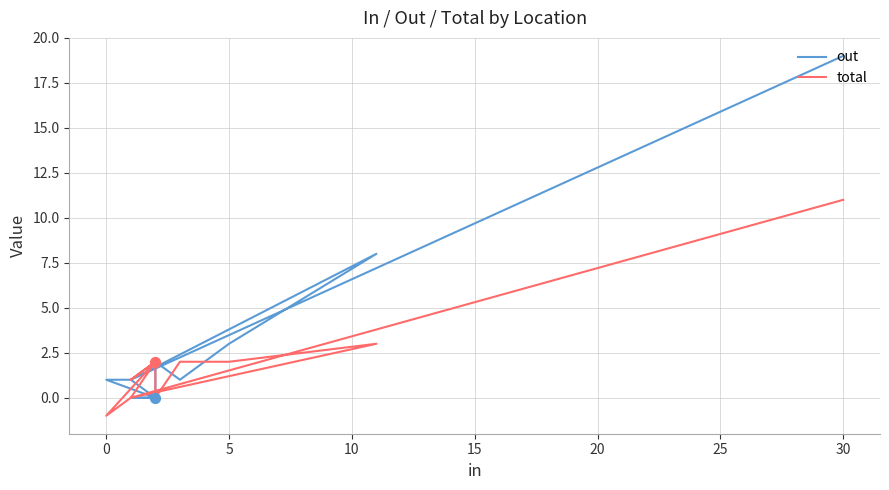

Which series has the largest total across all categories?

out